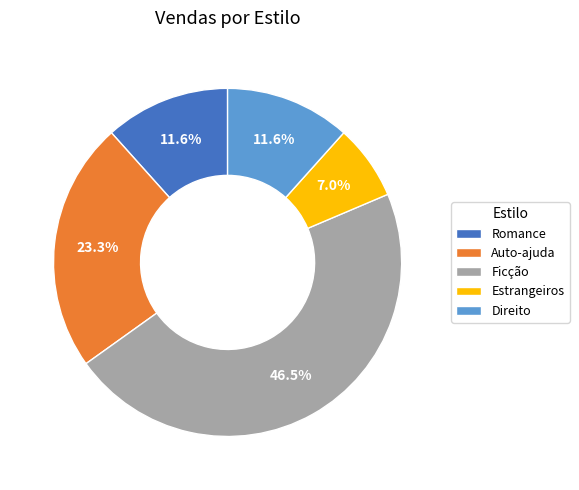

What is the ratio of the value at Estrangeiros to the value at Direito?

0.6